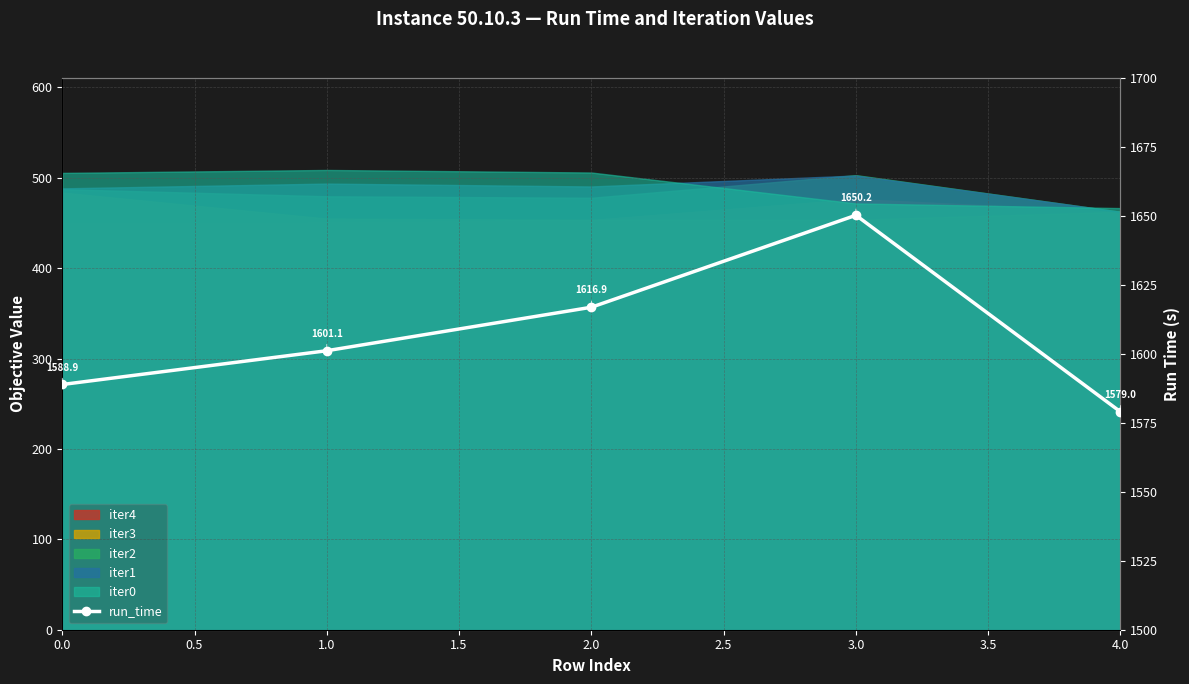

How many data points are less than 1601?

2